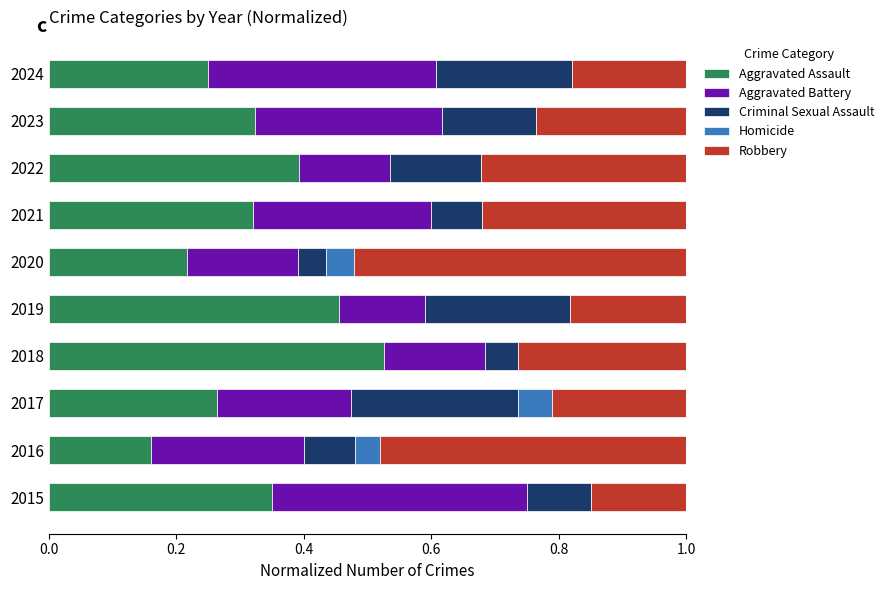

The value of Aggravated Assault at 2022 is 0.4. True or false?

True